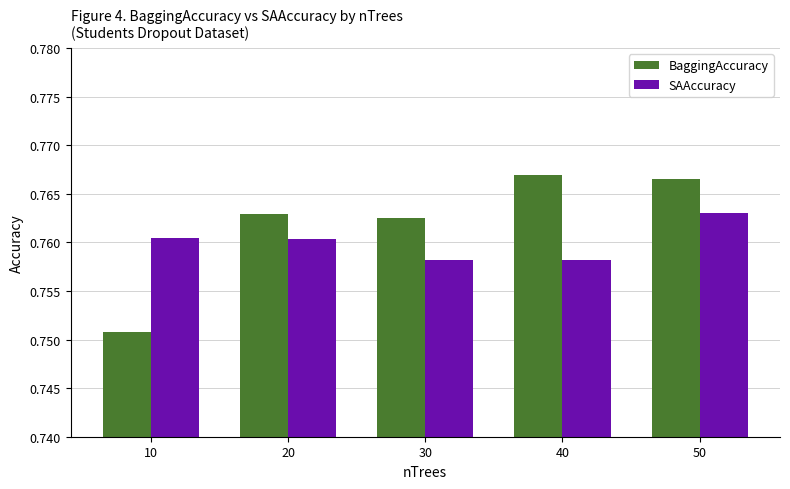

At which category does the chart reach its minimum across all series?

10